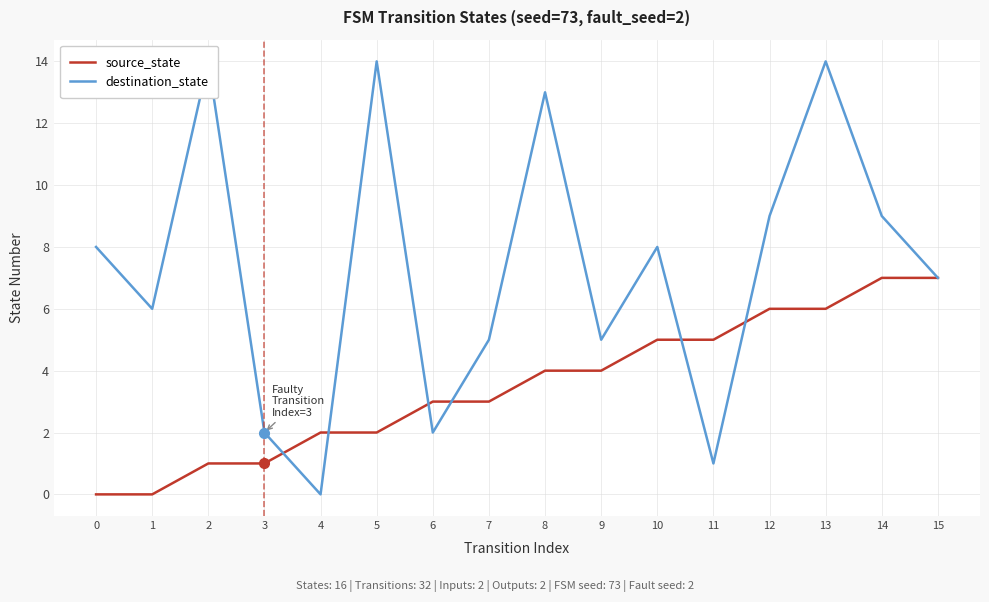

The source_state series shows 6 at 13. True or false?

True